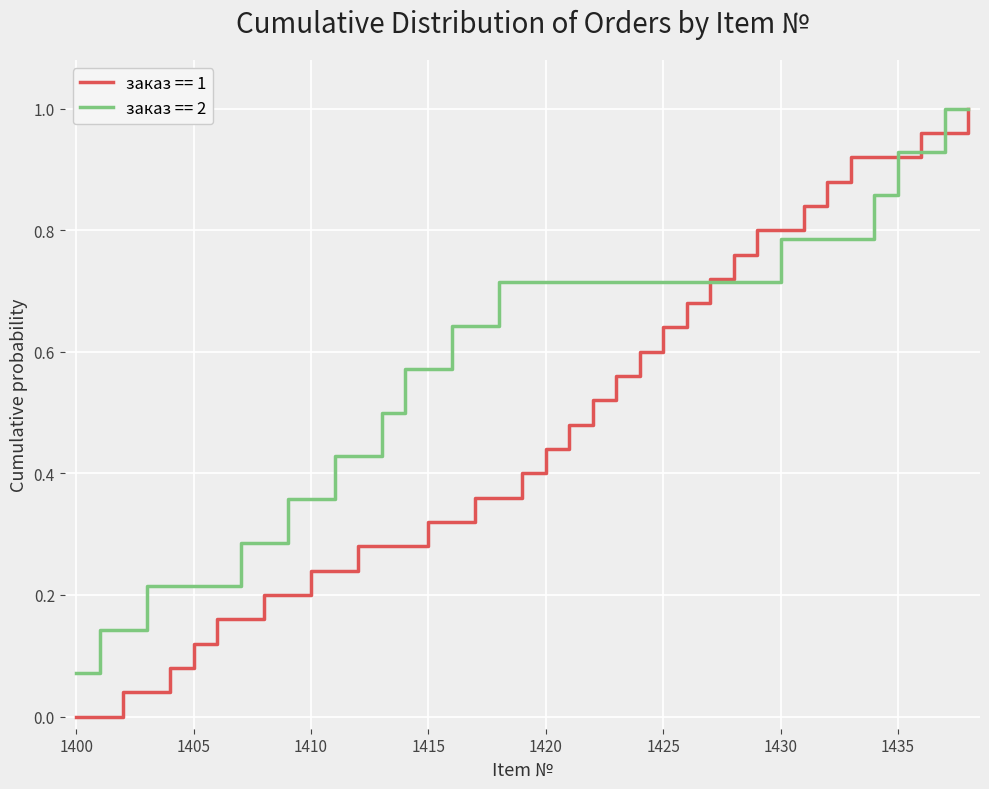

Which series has the widest spread of values?

заказ == 1